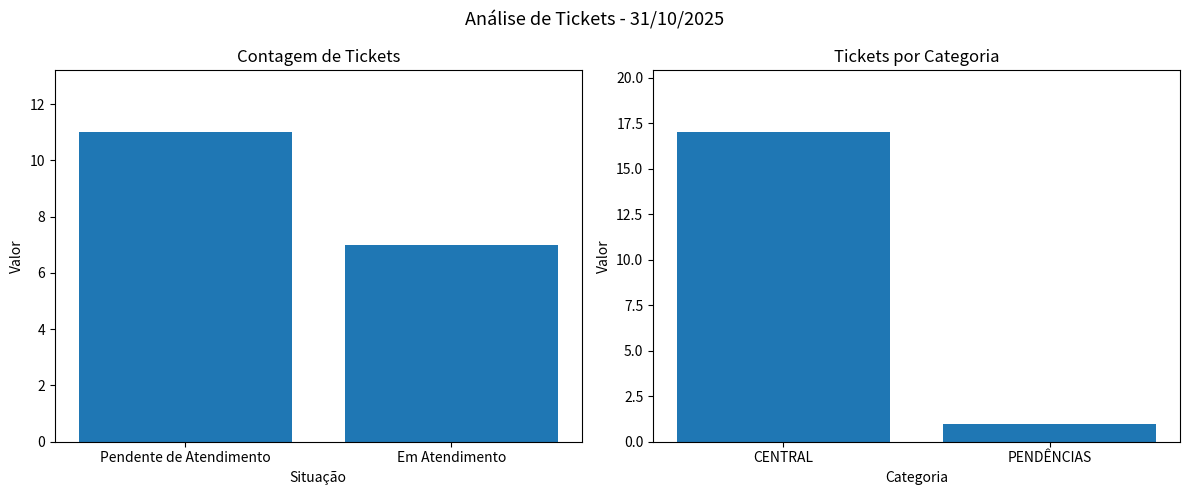

What is the value of the Categoria bar at the 2nd from the left?

1